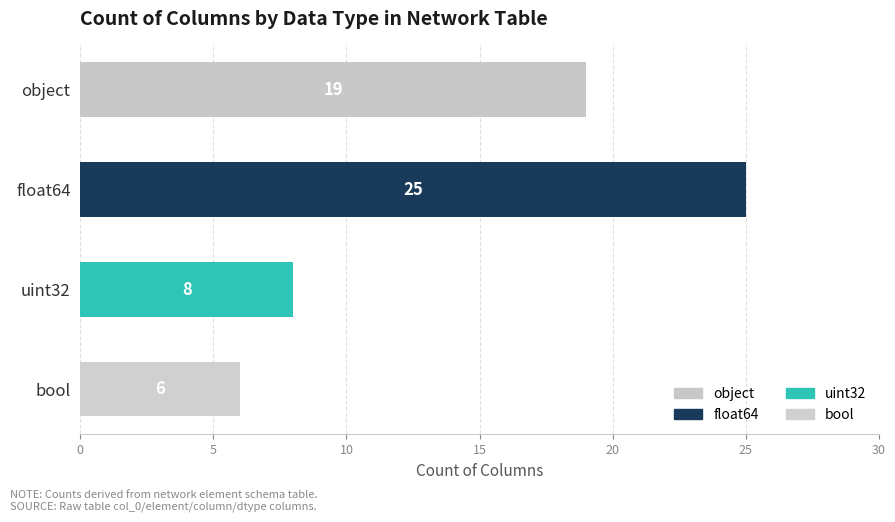

Which label corresponds to the smallest value in the chart?

bool